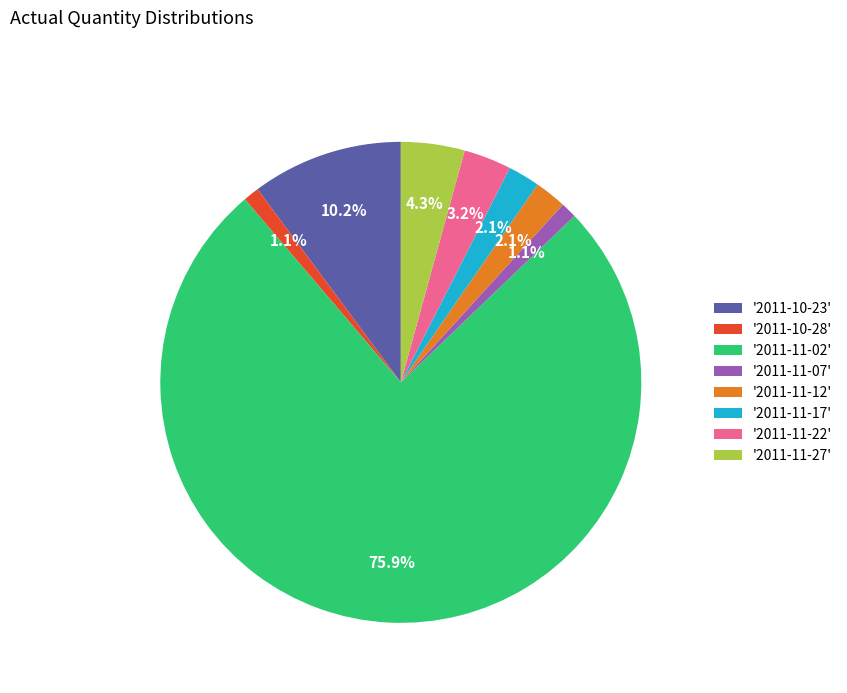

What is the largest slice in the pie chart?

'2011-11-02'